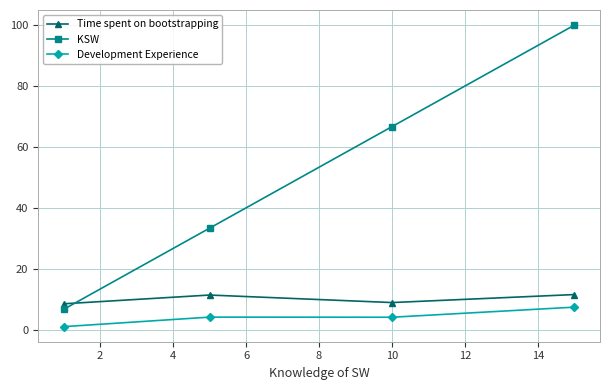

What is the average value of the Development Experience series?

4.2